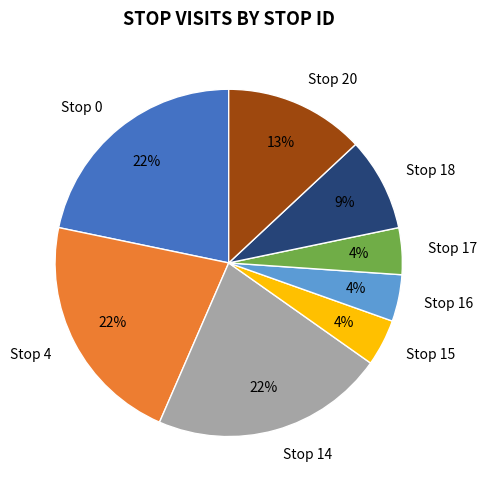

The Stop 0 slice represents 10% of the pie. True or false?

False